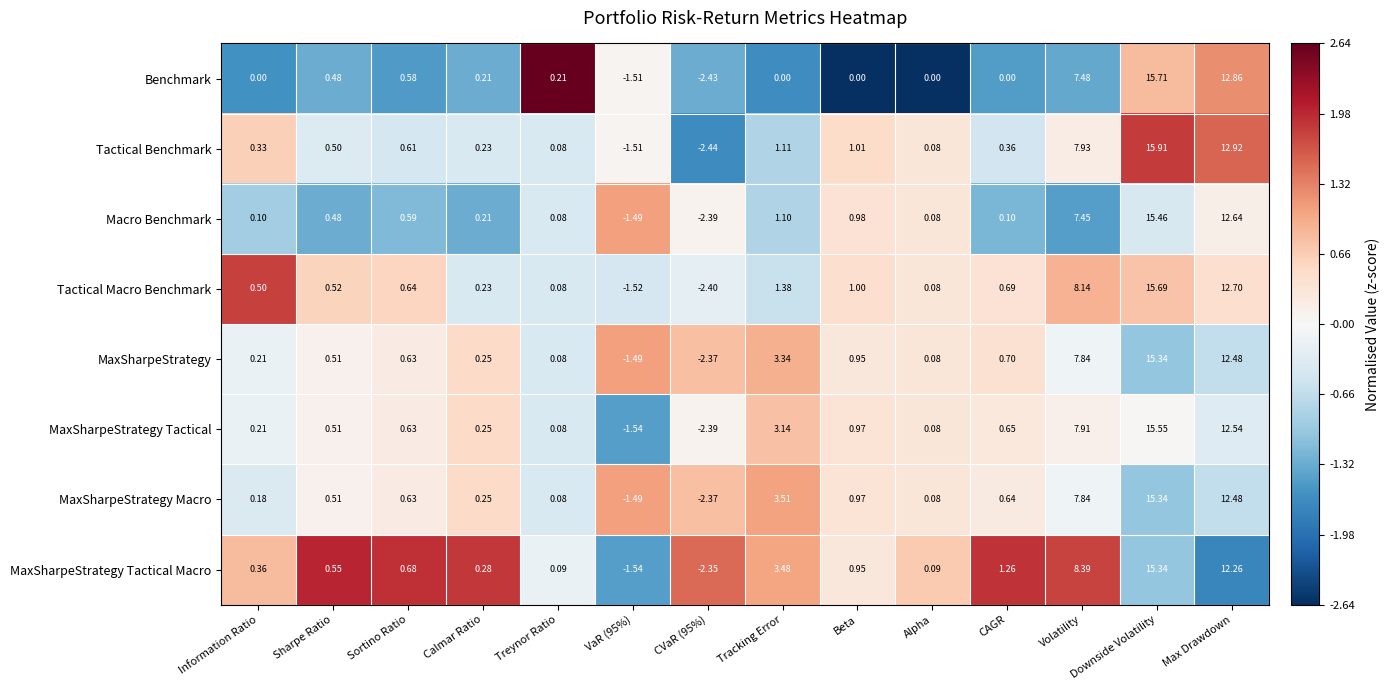

How many distinct data groups are displayed?

8